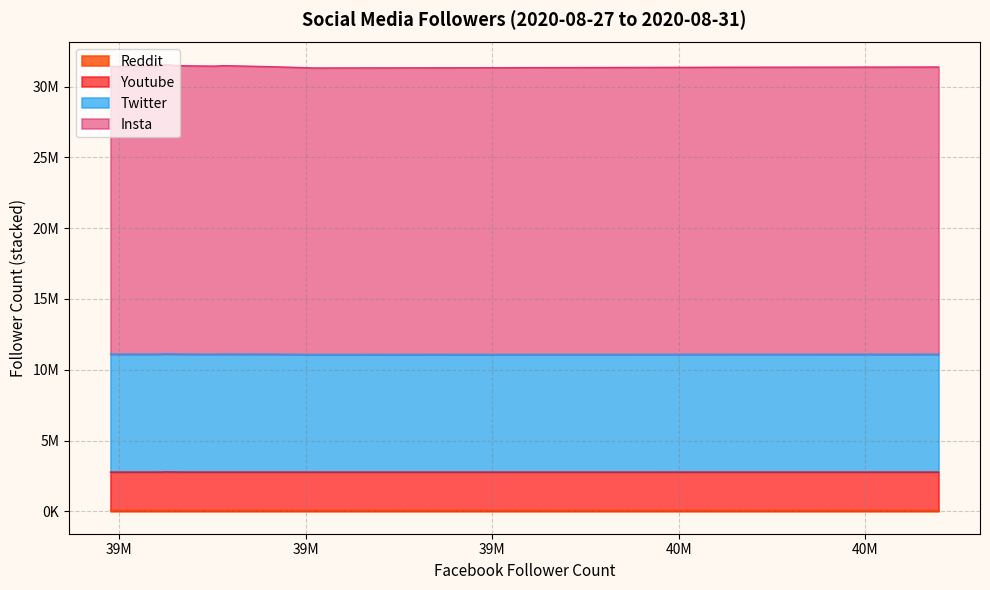

Reading left to right, what are all the values shown in this chart?

Twitter: 8312091	8312941	8314742	8316868	8317641	8319445	8320982	8322853	8323217	8325131	8327986	8329130	8324244	8325716	8327213	8329075	8330205	8331606	8336262
Insta: 20223808	20227043	20234388	20255869	20259647	20268478	20271164	20278733	20280427	20291087	20314965	20318868	20341367	20356041	20362243	20372498	20383192	20387157	20411642
Reddit: 72900	72900	73000	73000	73000	73100	73100	73100	73100	73200	73200	73300	73300	73400	73400	73400	73500	73500	73600
Youtube: 2700000	2700000	2700000	2700000	2700000	2700000	2700000	2700000	2700000	2700000	2700000	2700000	2700000	2700000	2700000	2700000	2700000	2700000	2710000